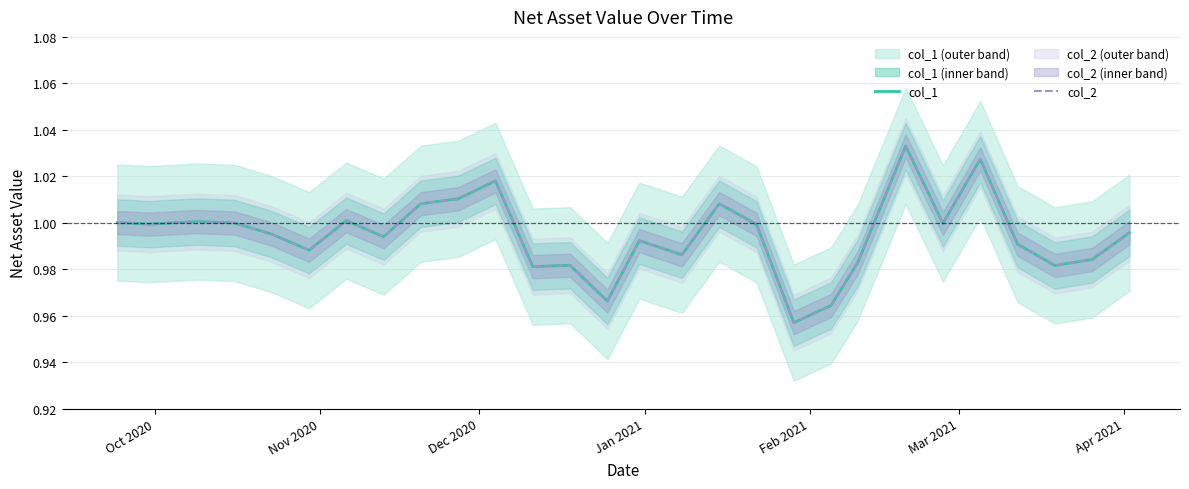

How many interior local peaks does the col_2 series have?

8